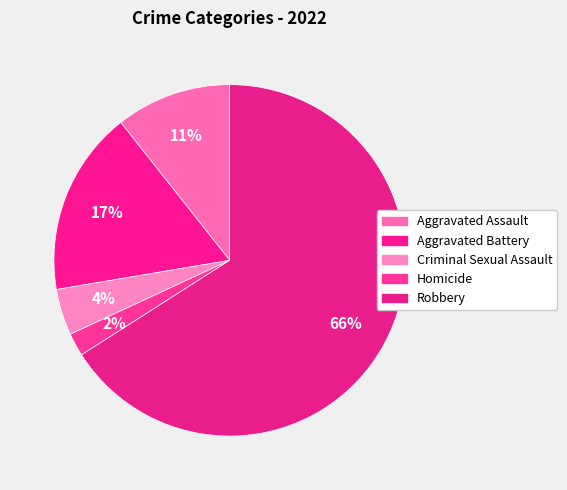

Does Aggravated Battery represent more than half of the total?

No